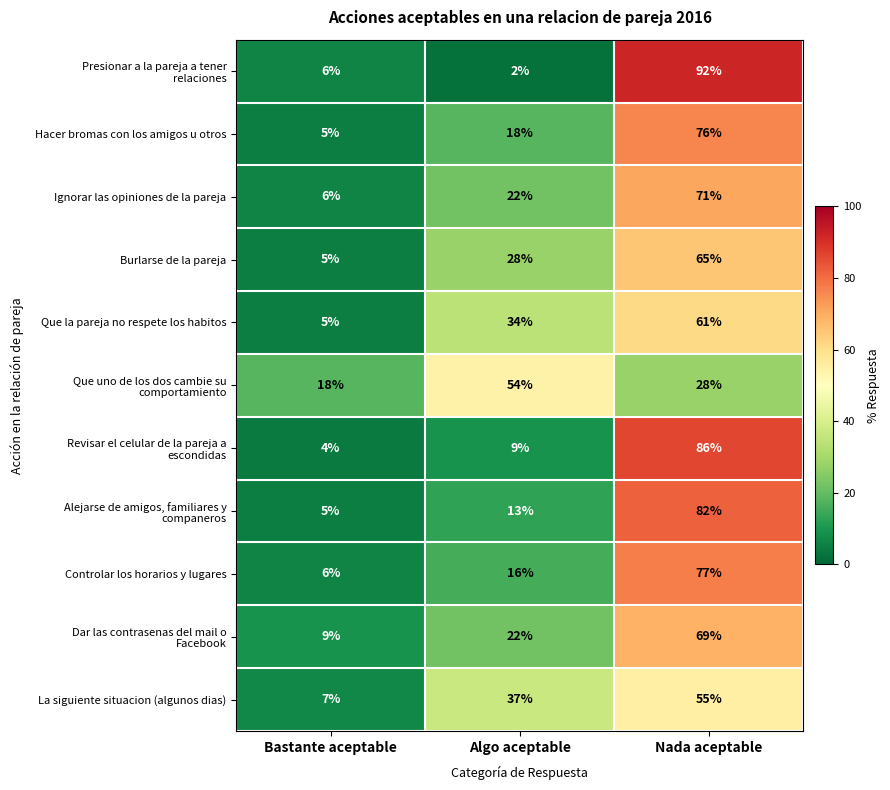

At which category is the sum across all series the highest?

Nada aceptable